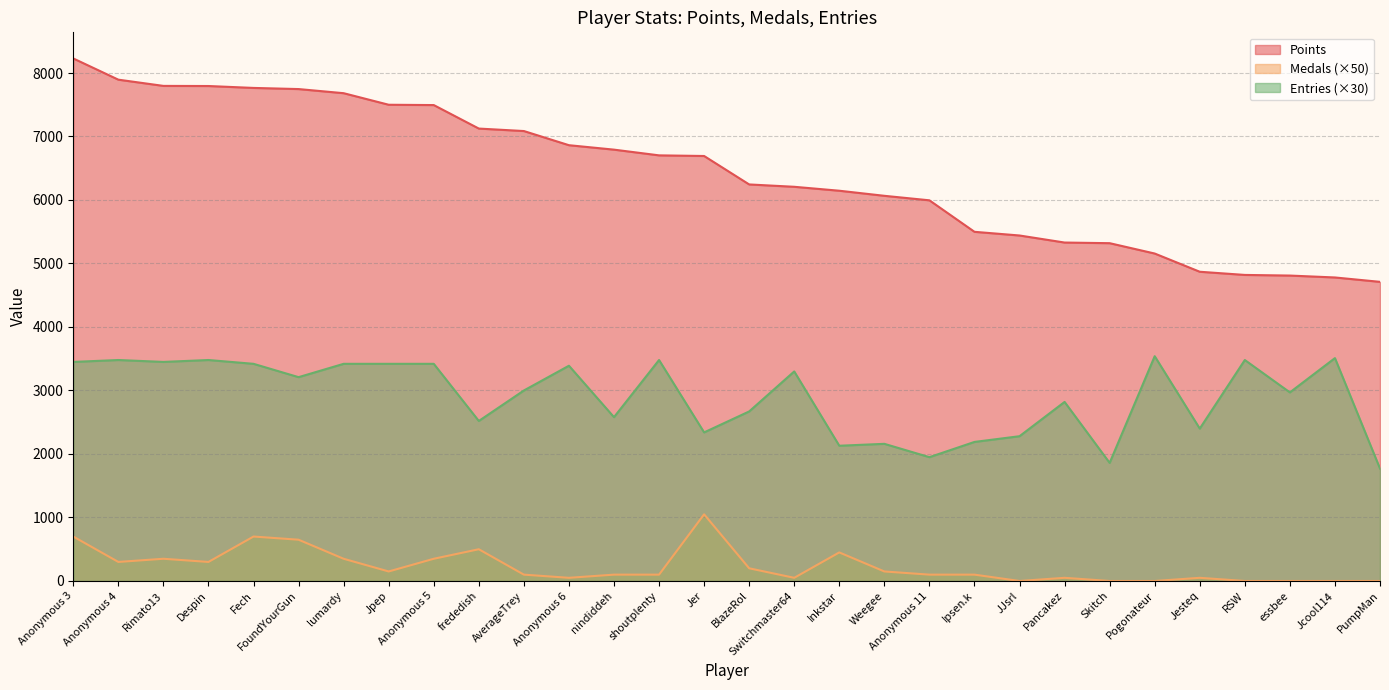

True or false: Entries and Medals intersect in this chart.

False